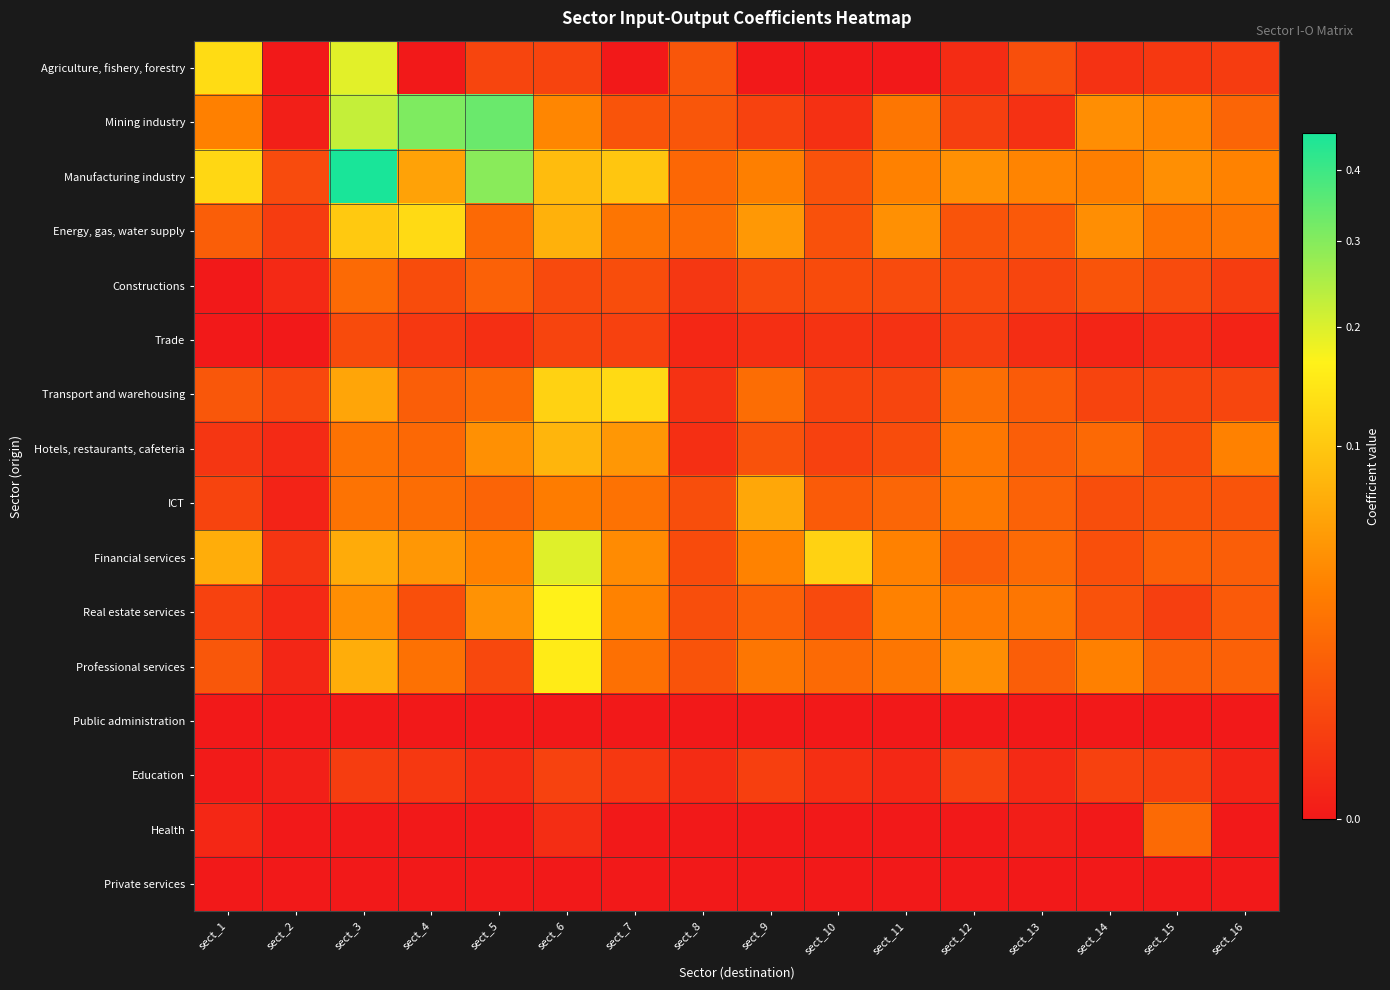

How many data points does each series have?

16